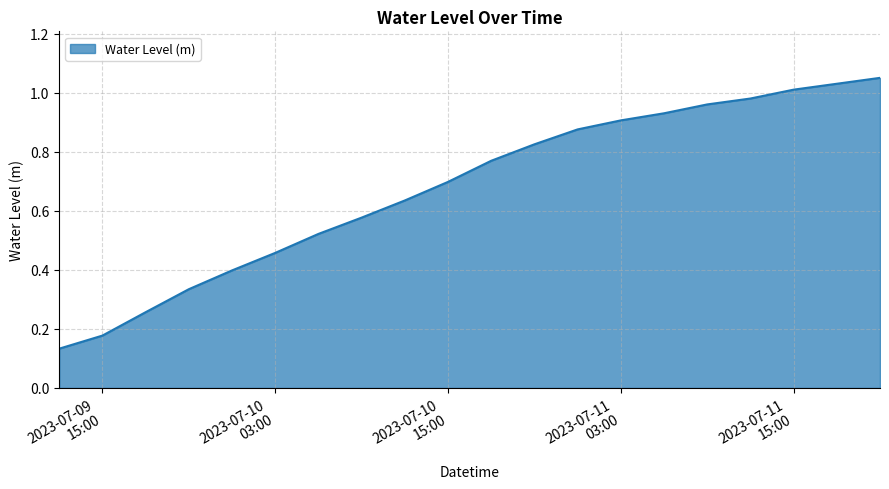

What is the difference between the second highest and second lowest values?

0.9